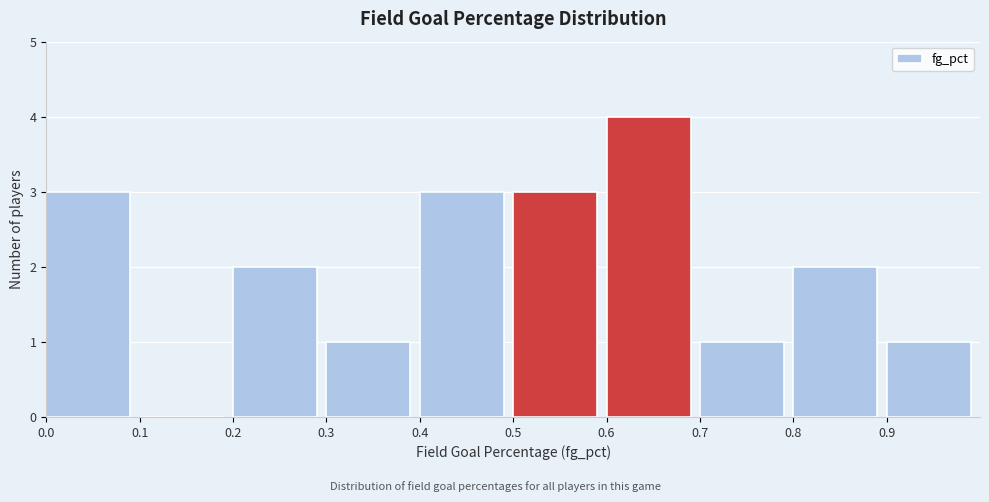

Which range on the x-axis has the tallest bar?

0.6 to 0.7